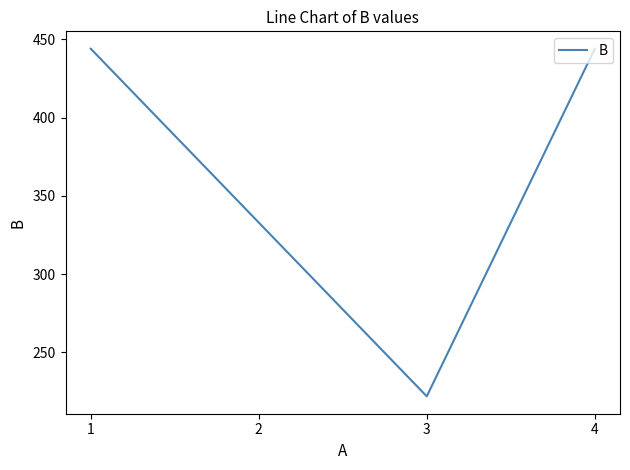

Is it true that the value at 3 is 222?

True